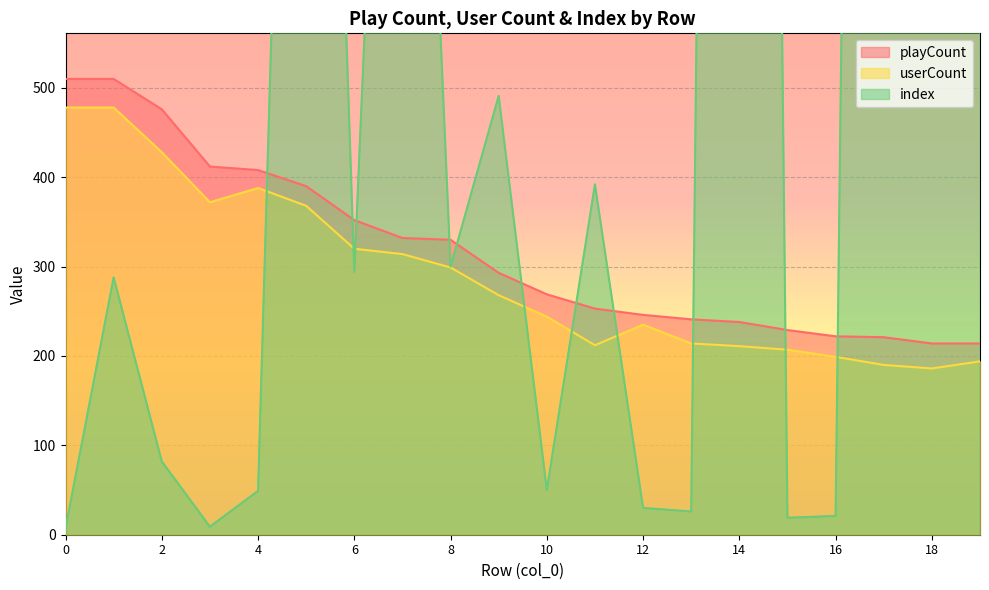

Rank the categories by userCount value from lowest to highest.

18, 17, 19, 16, 15, 14, 11, 13, 12, 10, 9, 8, 7, 6, 5, 3, 4, 2, 0, 1